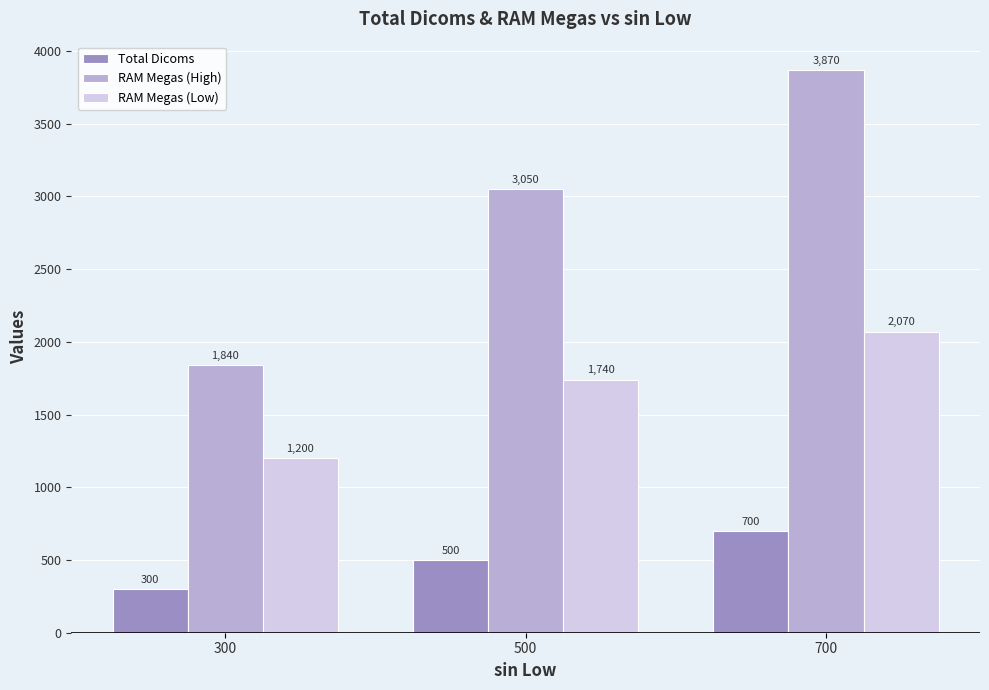

What is the value of the RAM Megas (High) bar at the 3rd from the left?

3870